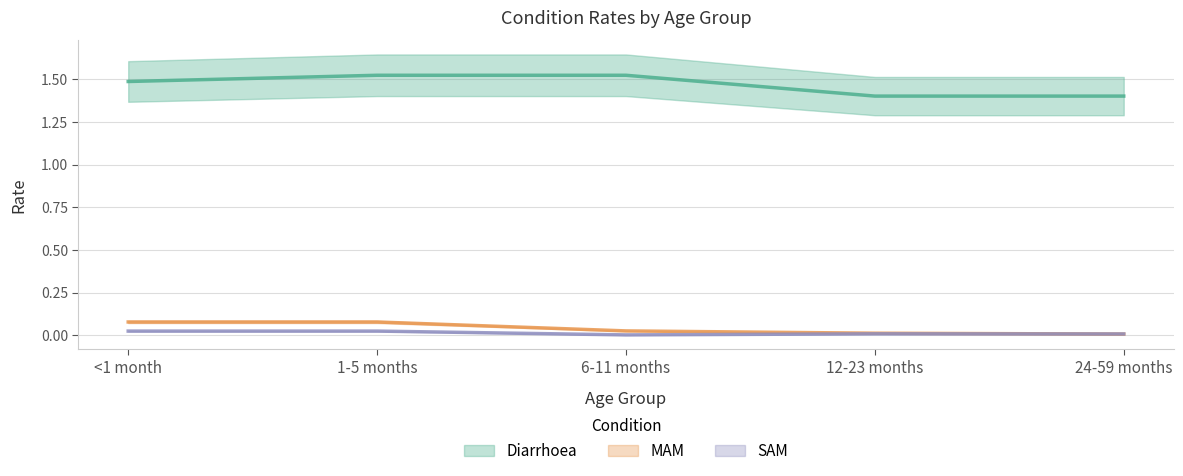

Does the chart display data point markers on the line(s)?

No